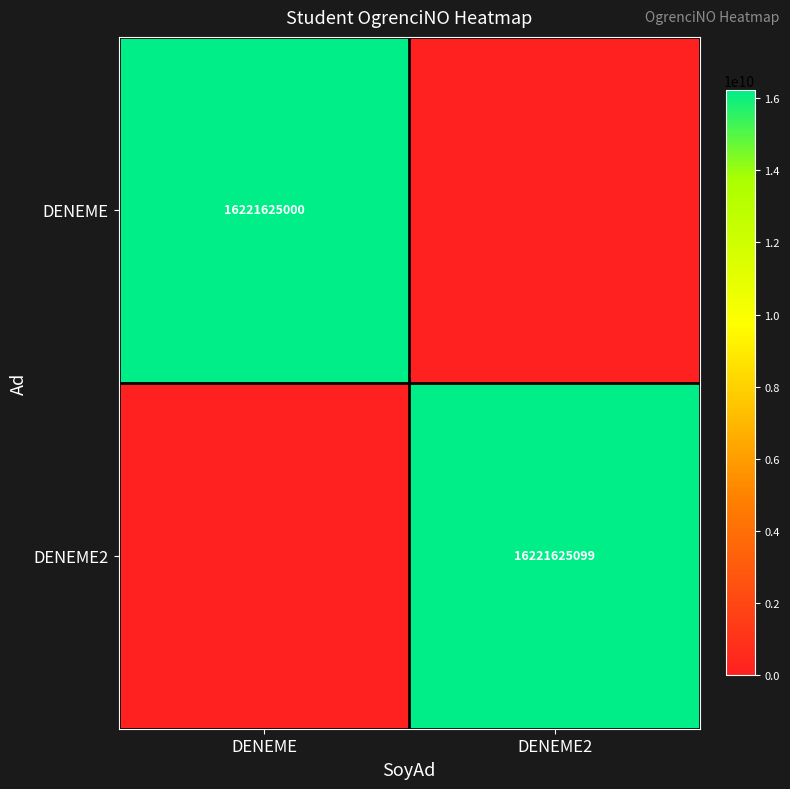

Is it true that DENEME equals 16221625000 at DENEME?

True